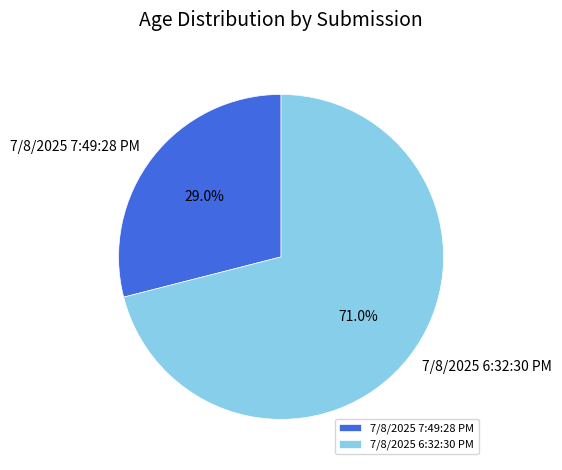

Is it true that 7/8/2025 7:49:28 PM is 42% of the pie?

False